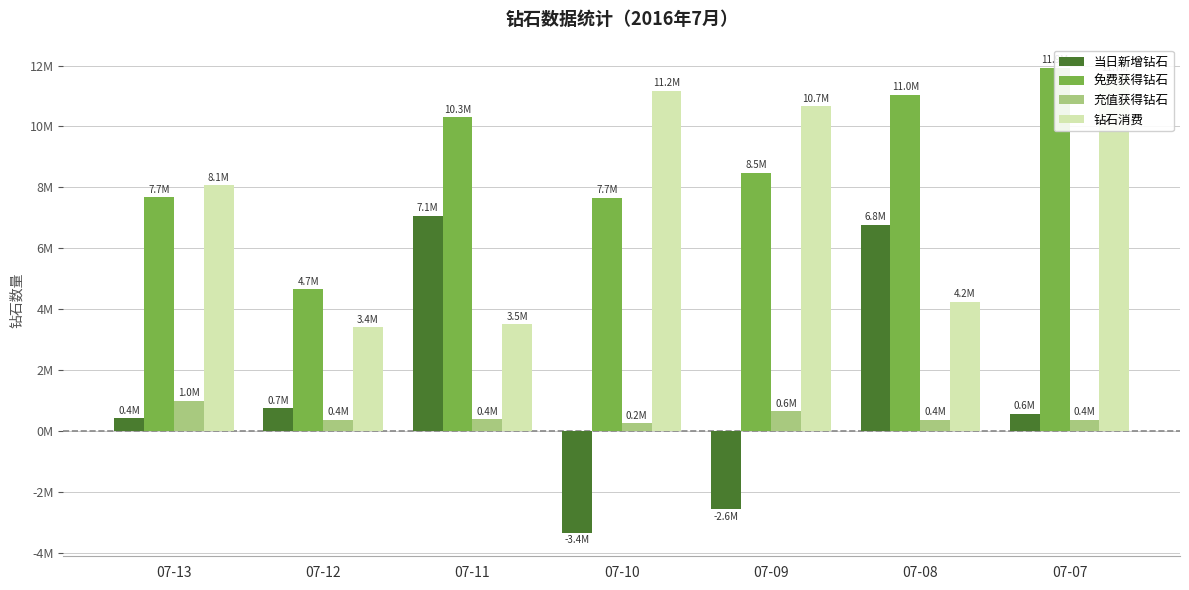

What is the greatest value displayed?

11928756